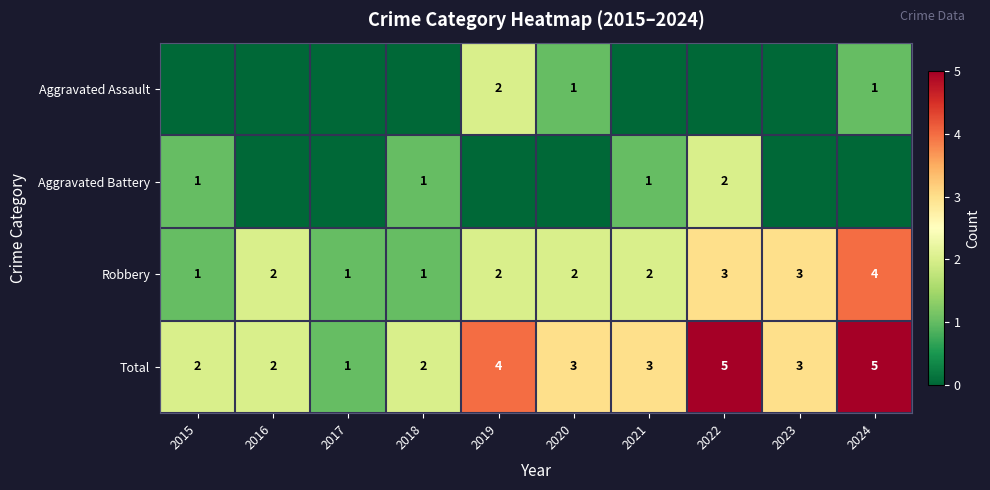

What is the average value of the Total series?

3